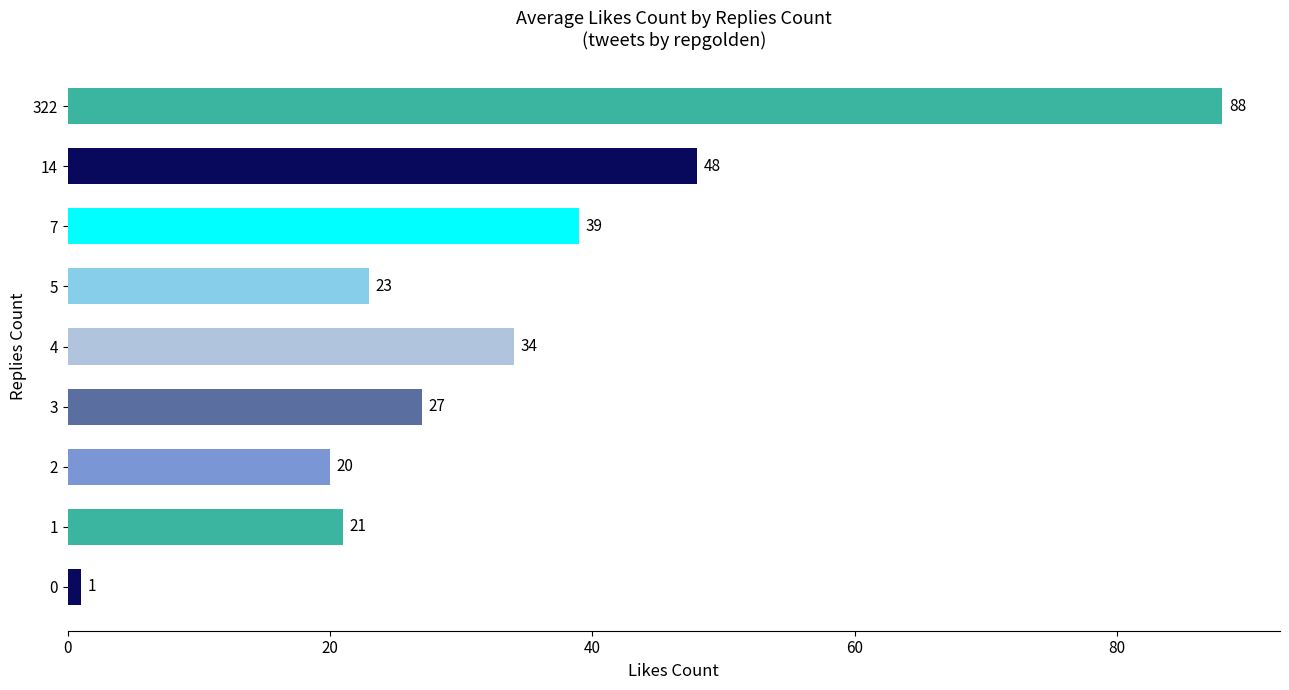

Is it true that the value at 7 is 12?

False